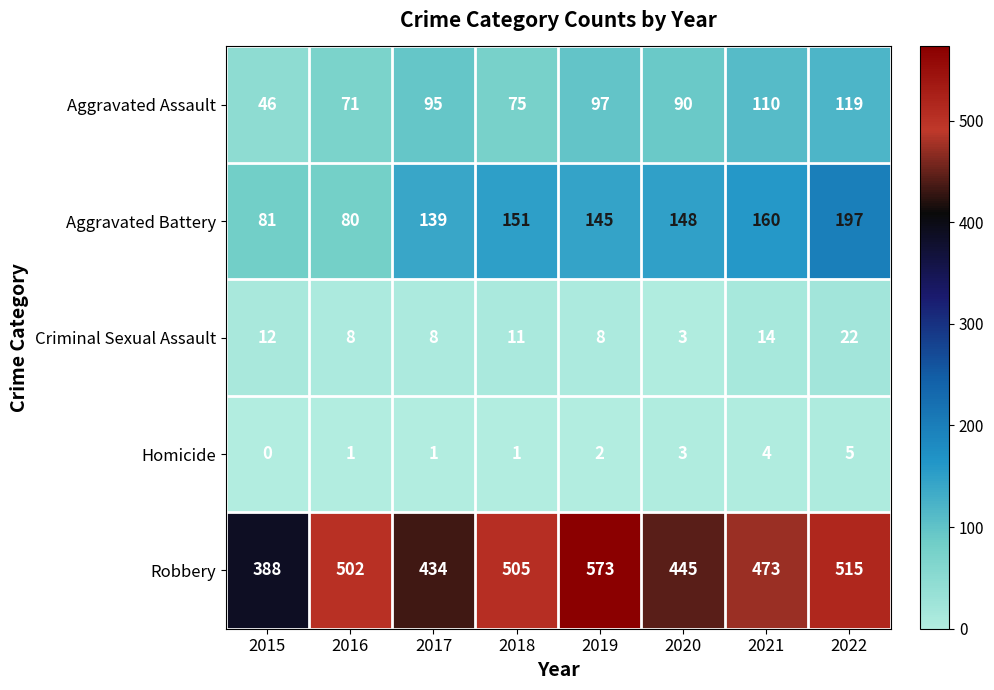

What is the difference between the second highest and minimum values in the Homicide series?

4